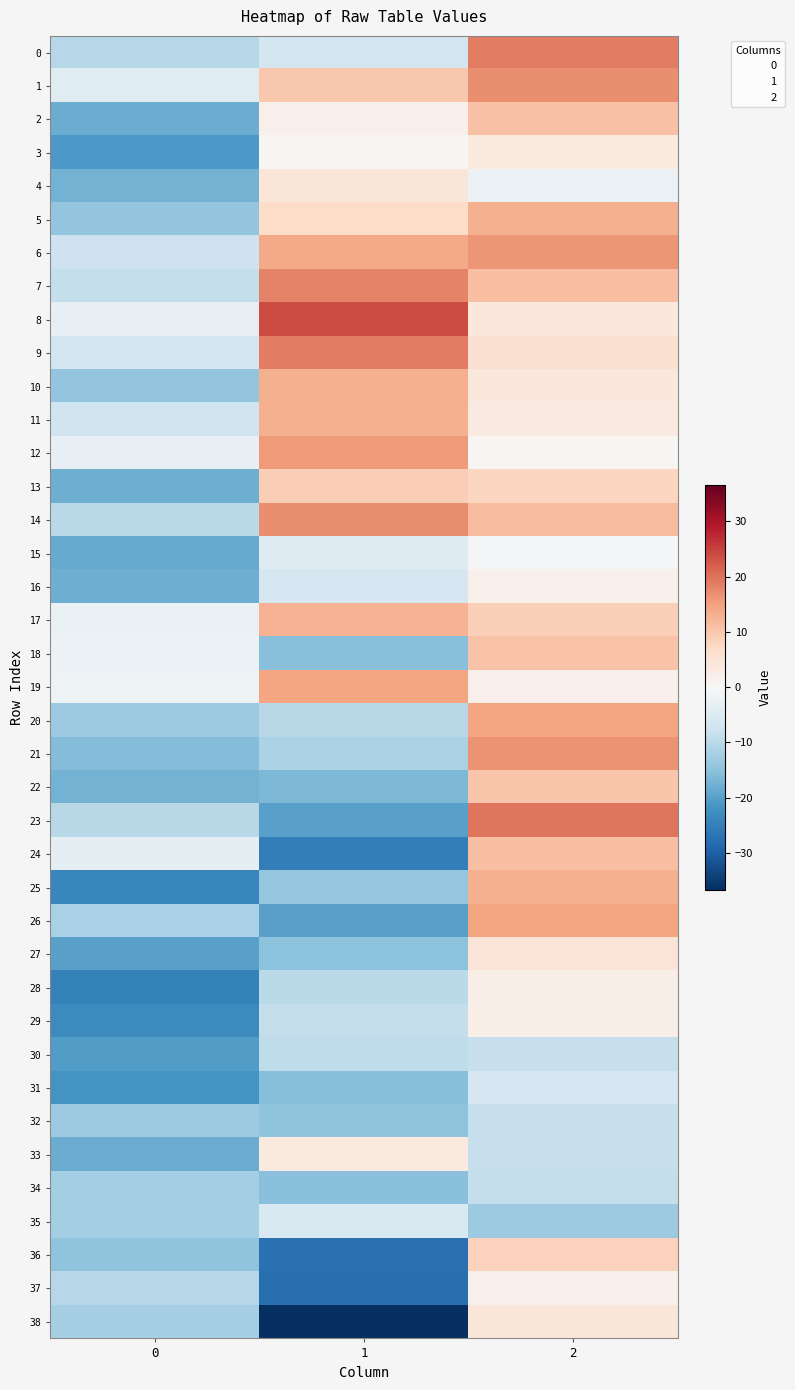

What is the greatest value displayed?

23.9